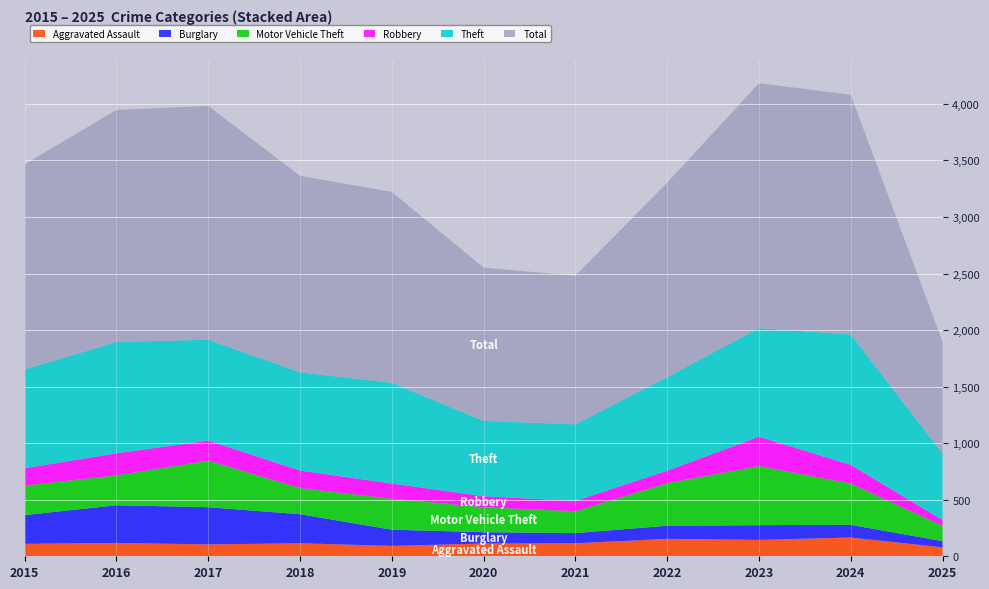

Reading right to left, list all the values displayed in this chart.

Aggravated Assault: 2025=79	2024=166	2023=145	2022=154	2021=115	2020=113	2019=92	2018=115	2017=105	2016=118	2015=110
Burglary: 2025=55	2024=112	2023=130	2022=116	2021=90	2020=100	2019=143	2018=257	2017=329	2016=333	2015=254
Motor Vehicle Theft: 2025=134	2024=365	2023=523	2022=376	2021=193	2020=221	2019=273	2018=231	2017=411	2016=265	2015=261
Robbery: 2025=52	2024=165	2023=259	2022=111	2021=91	2020=97	2019=135	2018=155	2017=178	2016=194	2015=154
Theft: 2025=588	2024=1153	2023=961	2022=827	2021=678	2020=666	2019=891	2018=868	2017=892	2016=984	2015=874
Total: 2025=990	2024=2119	2023=2165	2022=1719	2021=1313	2020=1355	2019=1687	2018=1738	2017=2066	2016=2053	2015=1812